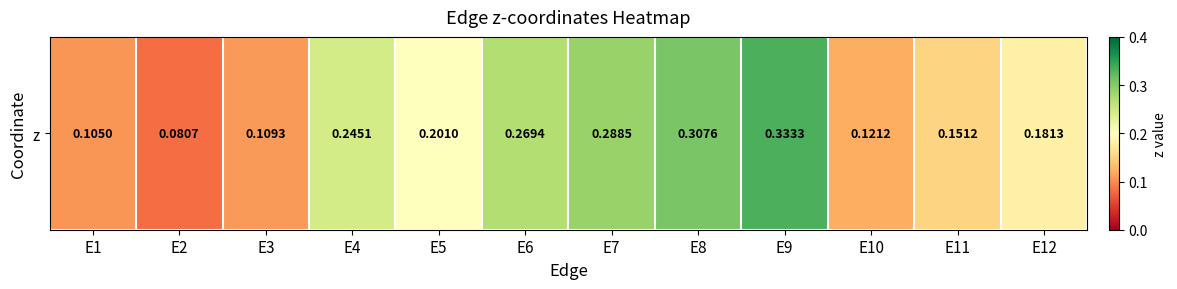

The chart shows a value of 0.1 at E10. True or false?

True